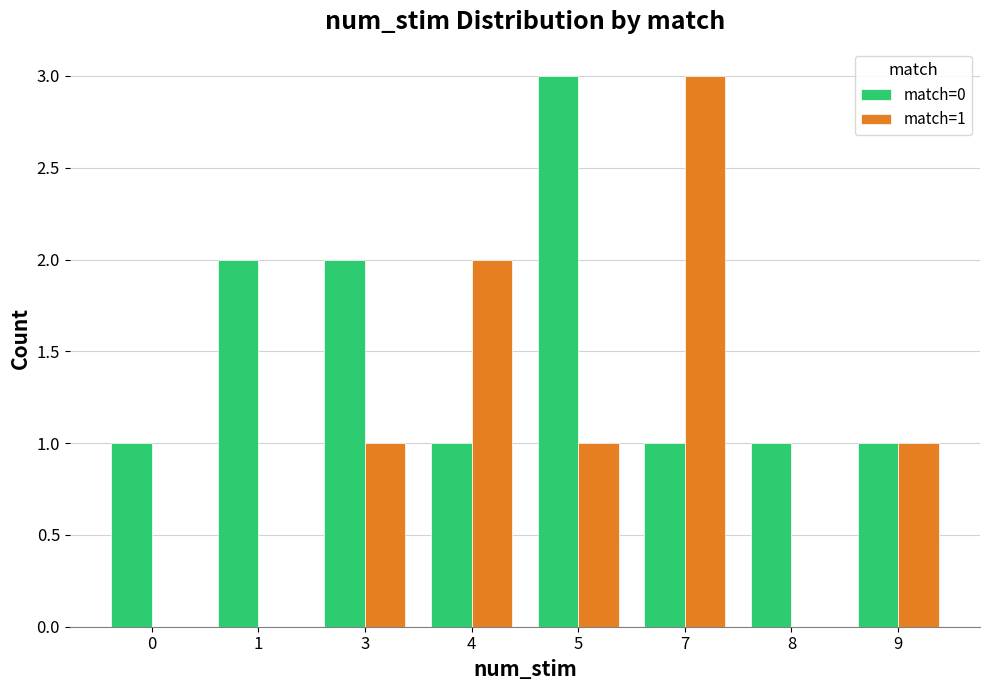

What is the total value across all series at 1?

2